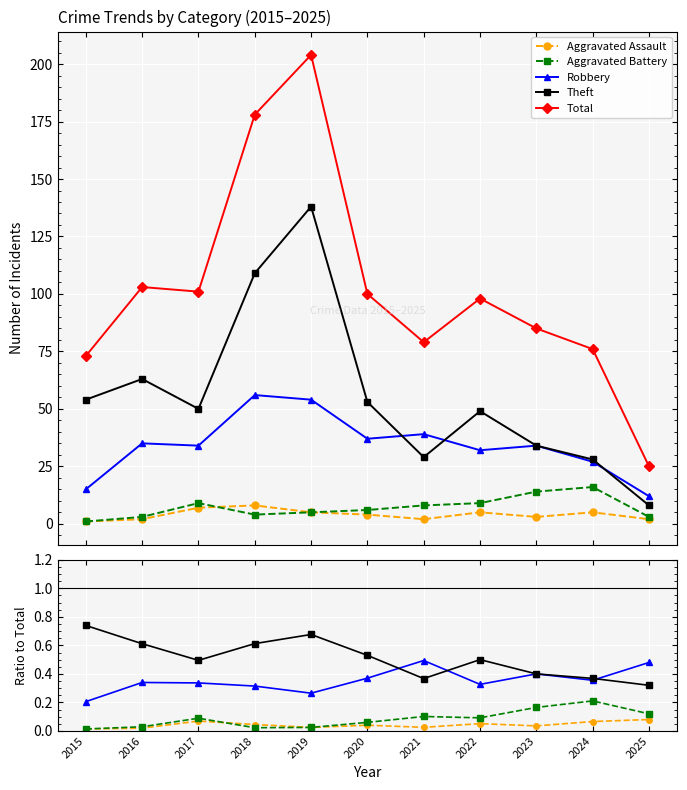

Which series has the widest spread of values?

Total